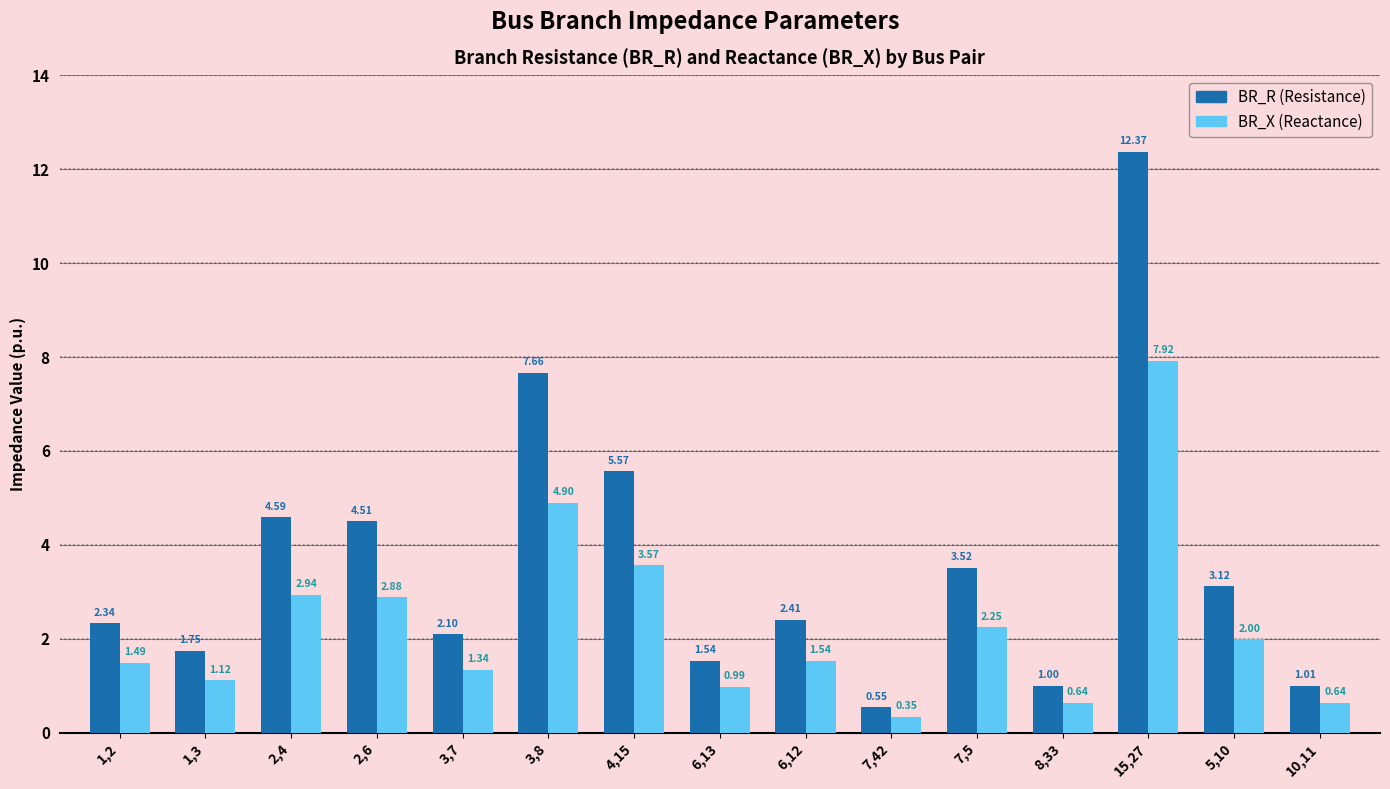

What is the total value across all series at 2,6?

7.4